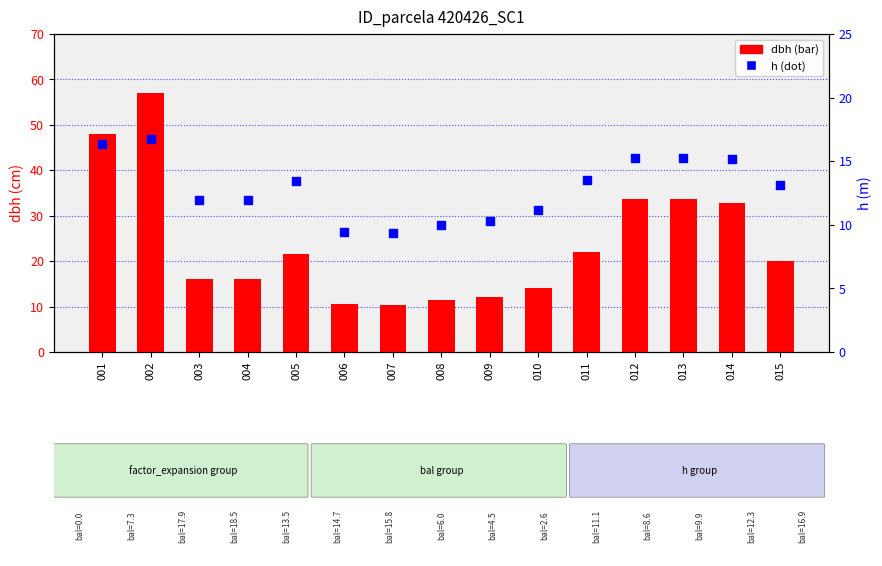

Which series reaches the maximum Y coordinate?

dbh